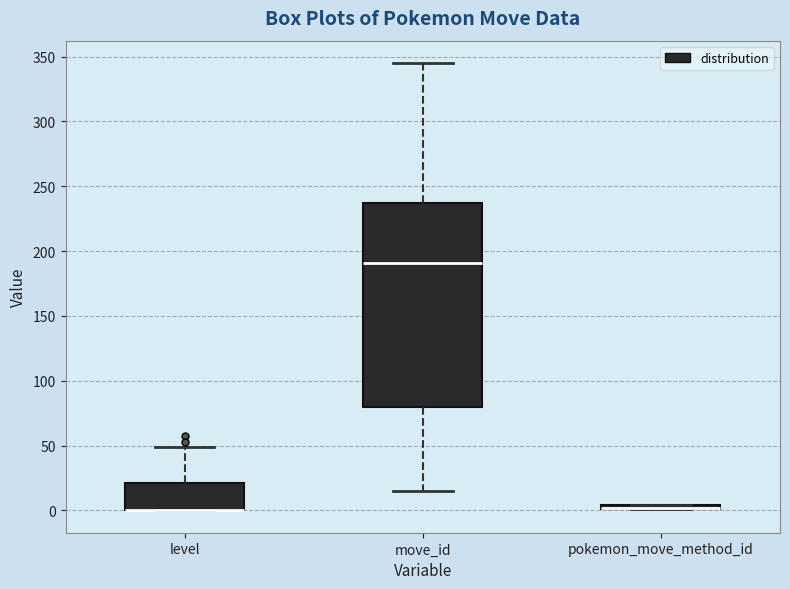

Which box is the tallest, from its lower edge to its upper edge?

move_id